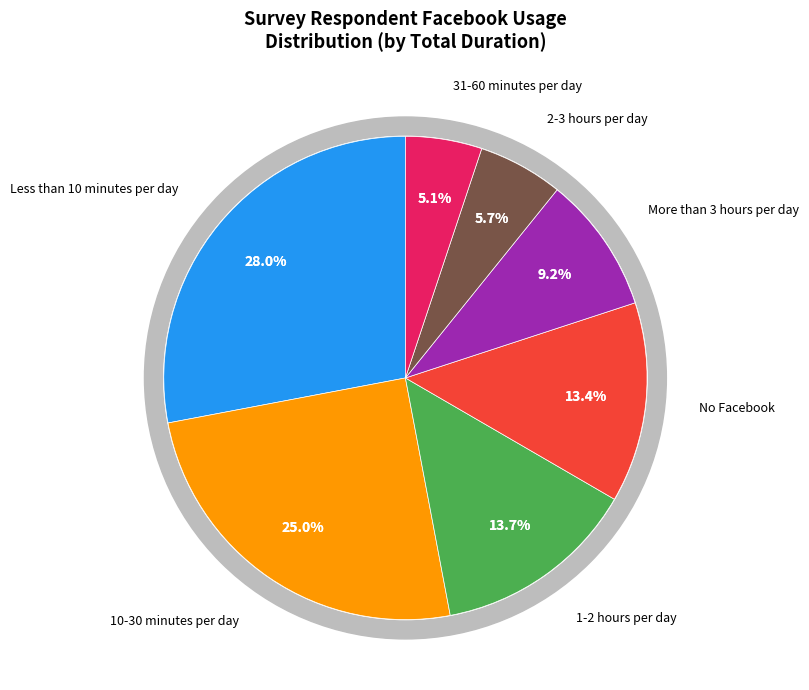

The No Facebook slice represents 11% of the pie. True or false?

False